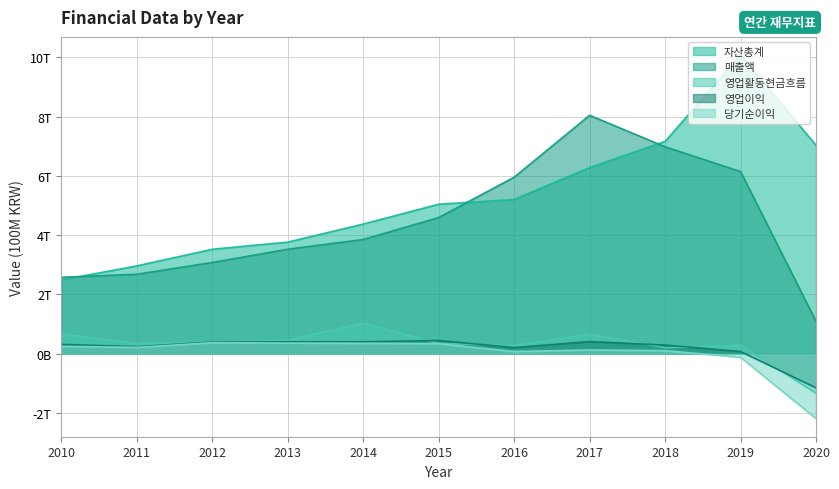

What is the total value across all series at 2015?

10776.9